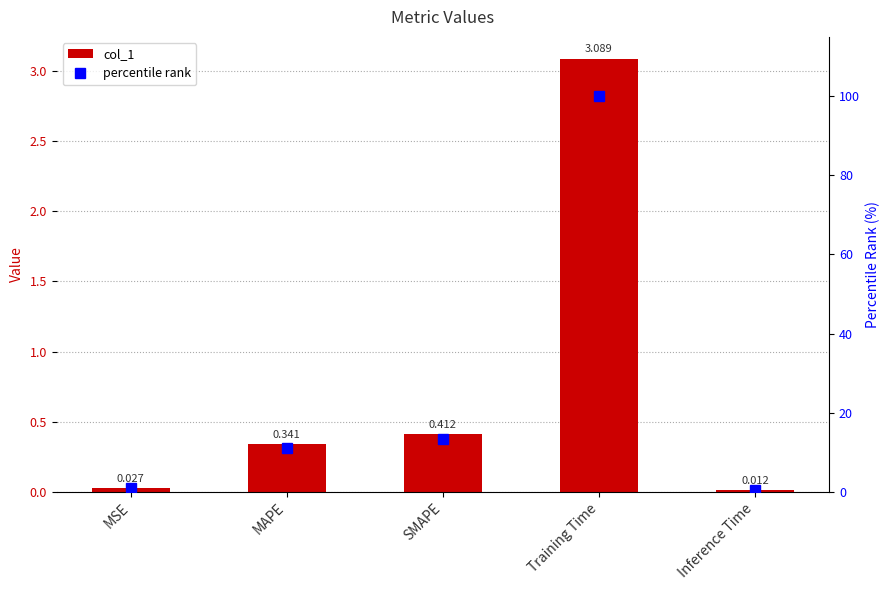

At which category is the sum across all series the highest?

Training Time